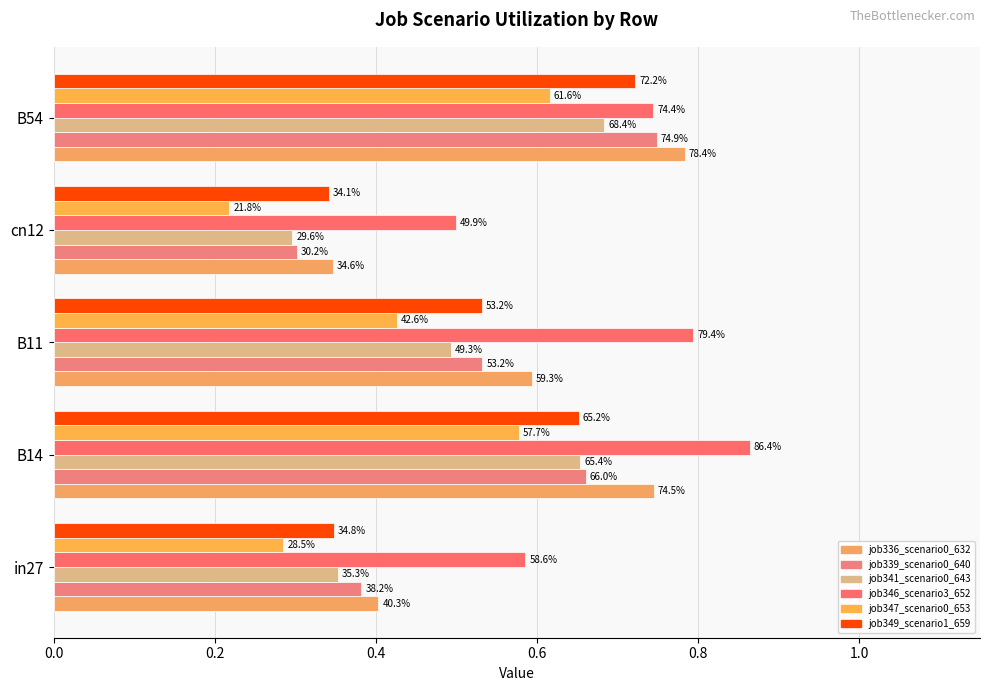

Which series has the largest total across all categories?

job346_scenario3_652